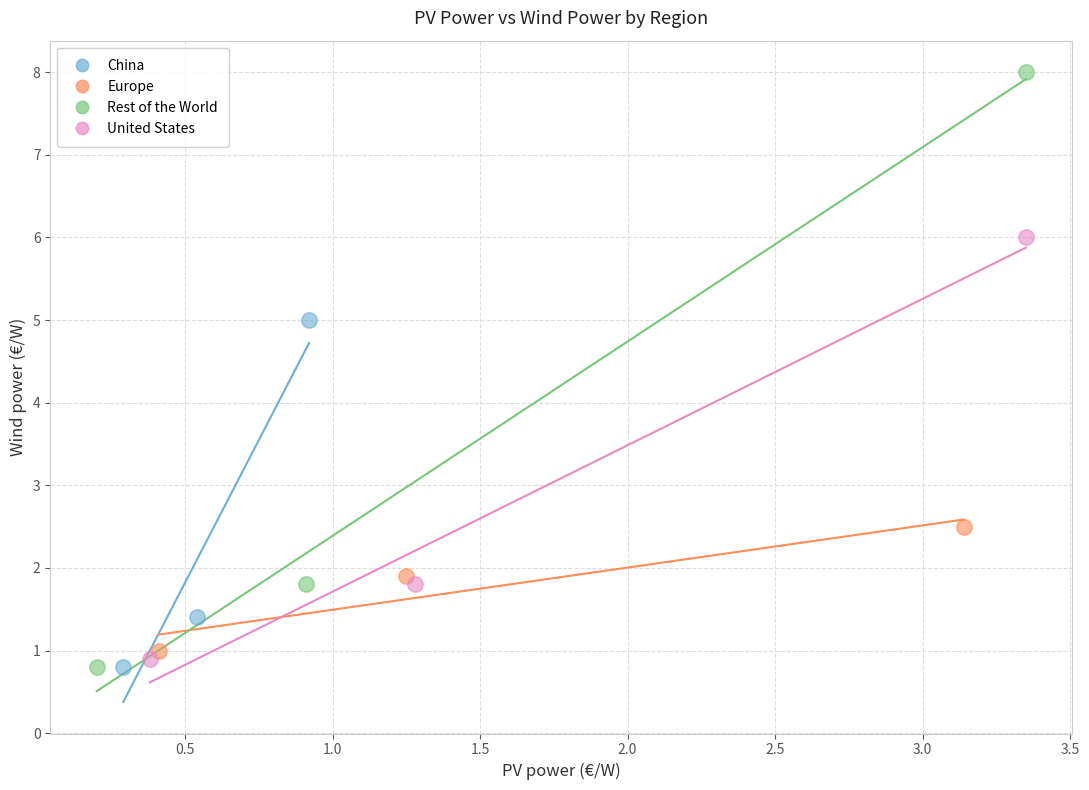

Which series reaches the maximum Y coordinate?

Rest of the World